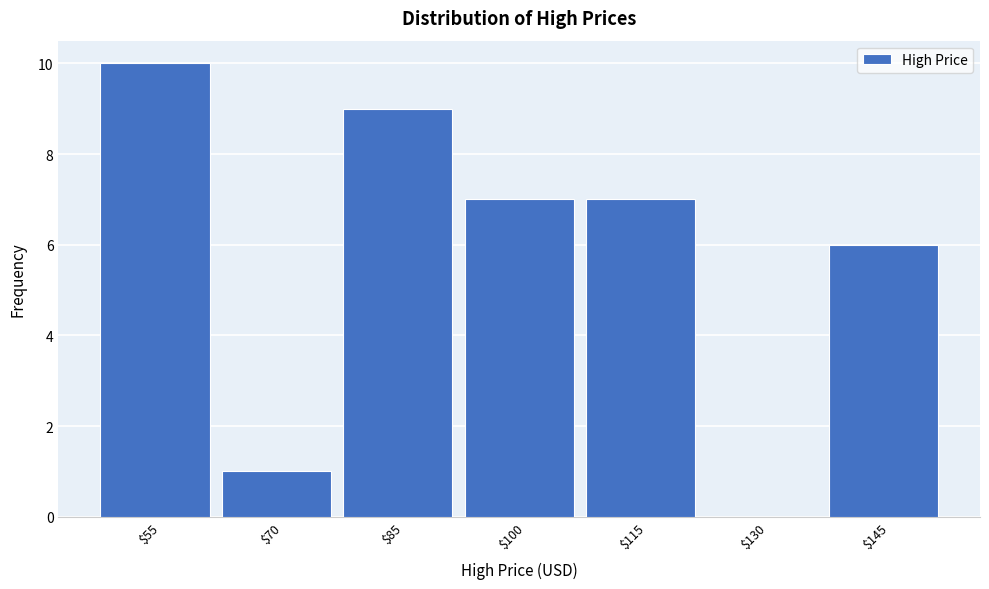

At which label is the value closest to 5?

$145